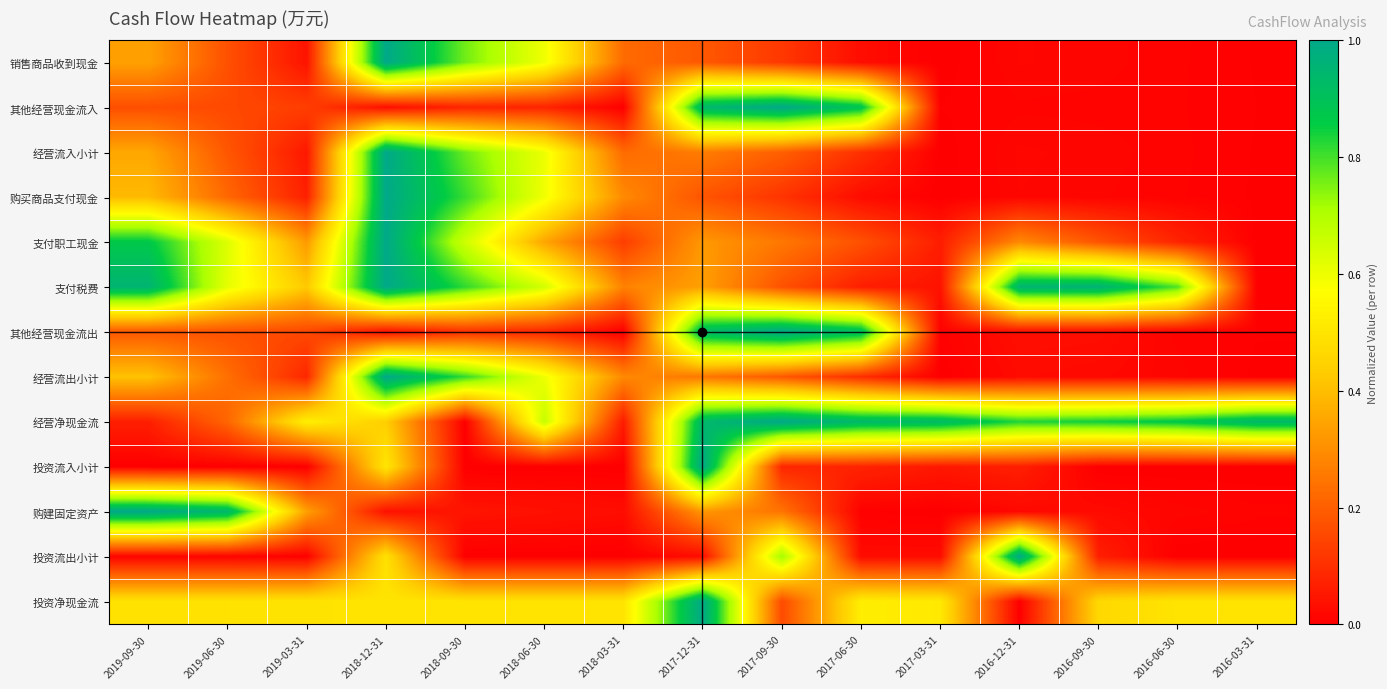

Reading left to right, extract all data points from this chart.

销售商品收到现金: 2019-09-30=0.3	2019-06-30=0.2	2019-03-31=0.0	2018-12-31=1.0	2018-09-30=0.8	2018-06-30=0.6	2018-03-31=0.2	2017-12-31=0.2	2017-09-30=0.1	2017-06-30=0.0	2017-03-31=0.0	2016-12-31=0.0	2016-09-30=0.0	2016-06-30=0.0	2016-03-31=0.0
其他经营现金流入: 2019-09-30=0.2	2019-06-30=0.2	2019-03-31=0.1	2018-12-31=0.0	2018-09-30=0.1	2018-06-30=0.1	2018-03-31=0.0	2017-12-31=0.9	2017-09-30=1.0	2017-06-30=0.9	2017-03-31=0.0	2016-12-31=0.0	2016-09-30=0.0	2016-06-30=0.0	2016-03-31=0.0
经营流入小计: 2019-09-30=0.4	2019-06-30=0.2	2019-03-31=0.1	2018-12-31=1.0	2018-09-30=0.8	2018-06-30=0.6	2018-03-31=0.2	2017-12-31=0.3	2017-09-30=0.2	2017-06-30=0.1	2017-03-31=0.0	2016-12-31=0.0	2016-09-30=0.0	2016-06-30=0.0	2016-03-31=0.0
购买商品支付现金: 2019-09-30=0.4	2019-06-30=0.2	2019-03-31=0.1	2018-12-31=1.0	2018-09-30=0.8	2018-06-30=0.6	2018-03-31=0.3	2017-12-31=0.2	2017-09-30=0.1	2017-06-30=0.0	2017-03-31=0.0	2016-12-31=0.0	2016-09-30=0.0	2016-06-30=0.0	2016-03-31=0.0
支付职工现金: 2019-09-30=0.9	2019-06-30=0.6	2019-03-31=0.3	2018-12-31=1.0	2018-09-30=0.7	2018-06-30=0.3	2018-03-31=0.1	2017-12-31=0.3	2017-09-30=0.3	2017-06-30=0.2	2017-03-31=0.1	2016-12-31=0.3	2016-09-30=0.2	2016-06-30=0.1	2016-03-31=0.0
支付税费: 2019-09-30=1.0	2019-06-30=0.6	2019-03-31=0.4	2018-12-31=1.0	2018-09-30=0.8	2018-06-30=0.6	2018-03-31=0.3	2017-12-31=0.3	2017-09-30=0.2	2017-06-30=0.1	2017-03-31=0.0	2016-12-31=1.0	2016-09-30=1.0	2016-06-30=0.8	2016-03-31=0.0
其他经营现金流出: 2019-09-30=0.2	2019-06-30=0.2	2019-03-31=0.2	2018-12-31=0.0	2018-09-30=0.1	2018-06-30=0.1	2018-03-31=0.0	2017-12-31=0.9	2017-09-30=1.0	2017-06-30=0.9	2017-03-31=0.0	2016-12-31=0.0	2016-09-30=0.0	2016-06-30=0.0	2016-03-31=0.0
经营流出小计: 2019-09-30=0.4	2019-06-30=0.2	2019-03-31=0.1	2018-12-31=1.0	2018-09-30=0.8	2018-06-30=0.6	2018-03-31=0.3	2017-12-31=0.3	2017-09-30=0.2	2017-06-30=0.1	2017-03-31=0.0	2016-12-31=0.0	2016-09-30=0.0	2016-06-30=0.0	2016-03-31=0.0
经营净现金流: 2019-09-30=0.1	2019-06-30=0.2	2019-03-31=0.5	2018-12-31=0.4	2018-09-30=0.0	2018-06-30=0.7	2018-03-31=0.1	2017-12-31=0.9	2017-09-30=1.0	2017-06-30=0.9	2017-03-31=0.9	2016-12-31=0.8	2016-09-30=0.8	2016-06-30=0.9	2016-03-31=0.9
投资流入小计: 2019-09-30=0.0	2019-06-30=0.0	2019-03-31=0.0	2018-12-31=0.5	2018-09-30=0.0	2018-06-30=0.0	2018-03-31=0.0	2017-12-31=1.0	2017-09-30=0.1	2017-06-30=0.1	2017-03-31=0.1	2016-12-31=0.1	2016-09-30=0.0	2016-06-30=0.0	2016-03-31=0.0
购建固定资产: 2019-09-30=1.0	2019-06-30=0.9	2019-03-31=0.3	2018-12-31=0.0	2018-09-30=0.0	2018-06-30=0.0	2018-03-31=0.0	2017-12-31=0.3	2017-09-30=0.2	2017-06-30=0.0	2017-03-31=0.0	2016-12-31=0.0	2016-09-30=0.0	2016-06-30=0.0	2016-03-31=0.0
投资流出小计: 2019-09-30=0.0	2019-06-30=0.0	2019-03-31=0.0	2018-12-31=0.5	2018-09-30=0.0	2018-06-30=0.0	2018-03-31=0.0	2017-12-31=0.0	2017-09-30=0.7	2017-06-30=0.0	2017-03-31=0.0	2016-12-31=1.0	2016-09-30=0.1	2016-06-30=0.0	2016-03-31=0.0
投资净现金流: 2019-09-30=0.5	2019-06-30=0.5	2019-03-31=0.5	2018-12-31=0.5	2018-09-30=0.5	2018-06-30=0.5	2018-03-31=0.5	2017-12-31=1.0	2017-09-30=0.2	2017-06-30=0.5	2017-03-31=0.5	2016-12-31=0.0	2016-09-30=0.5	2016-06-30=0.5	2016-03-31=0.5